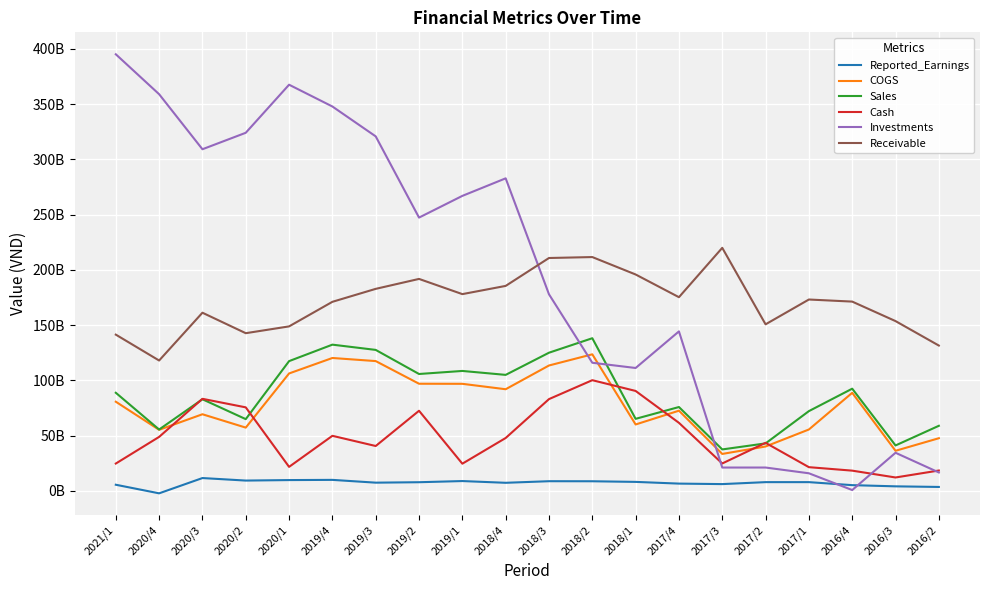

At which category does Reported_Earnings reach its first local peak?

2020/3